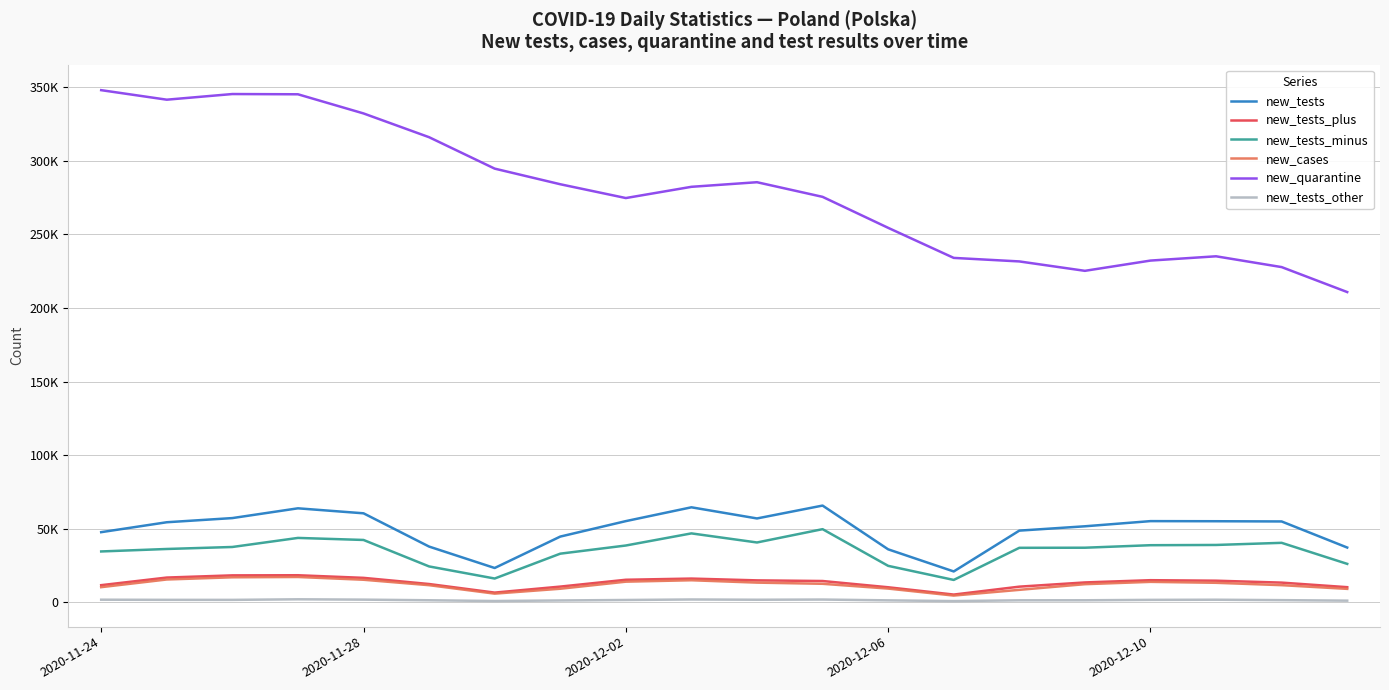

In new_quarantine, how many points are higher than both neighbors (excluding endpoints)?

3